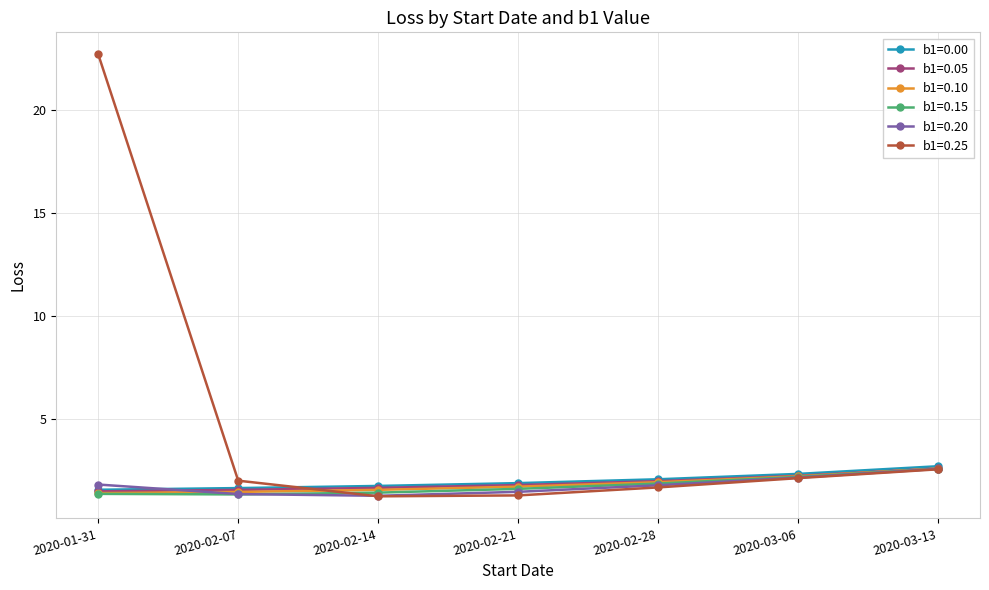

Which series has the largest range (max minus min)?

b1=0.25